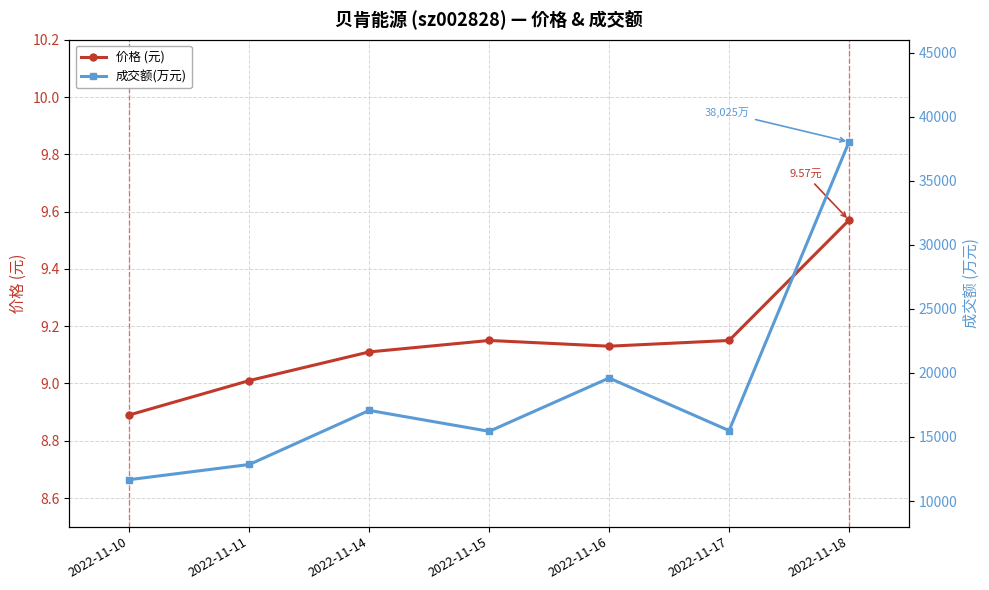

How many values in the 成交额(万元) series are below 15496?

3